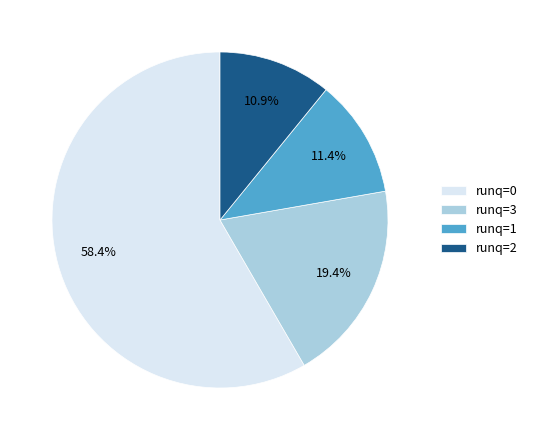

How many slices are in this pie chart?

4